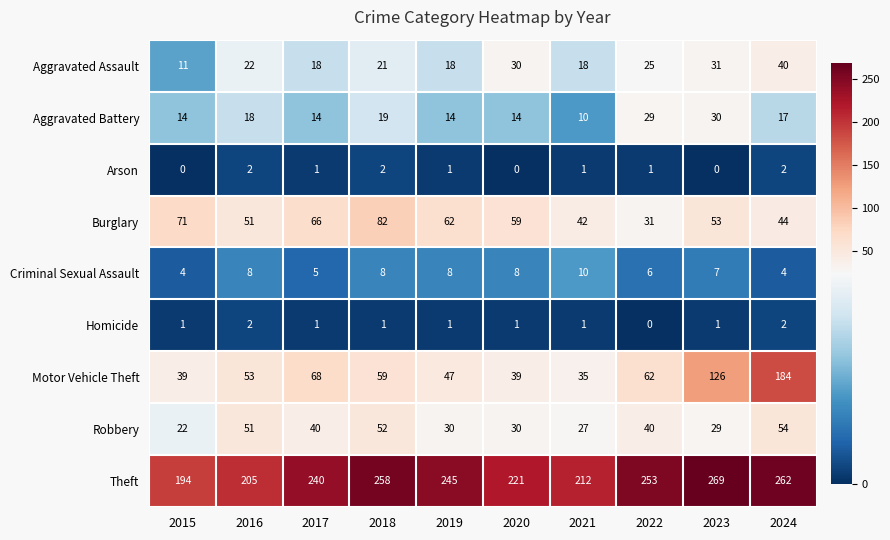

How many positive values does the Arson series have?

7